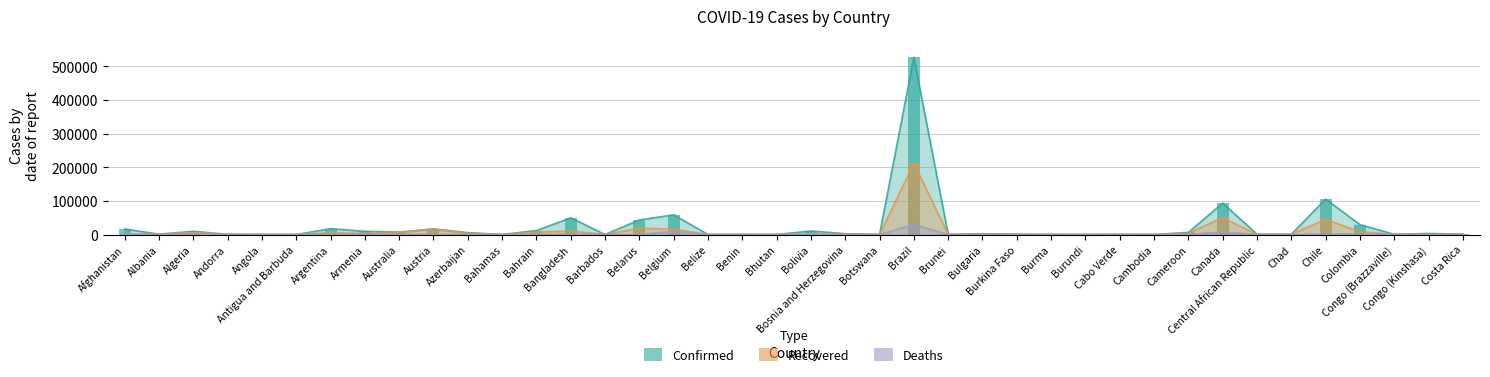

At Bahrain, list the series in order from largest to smallest.

Confirmed, Recovered, Deaths